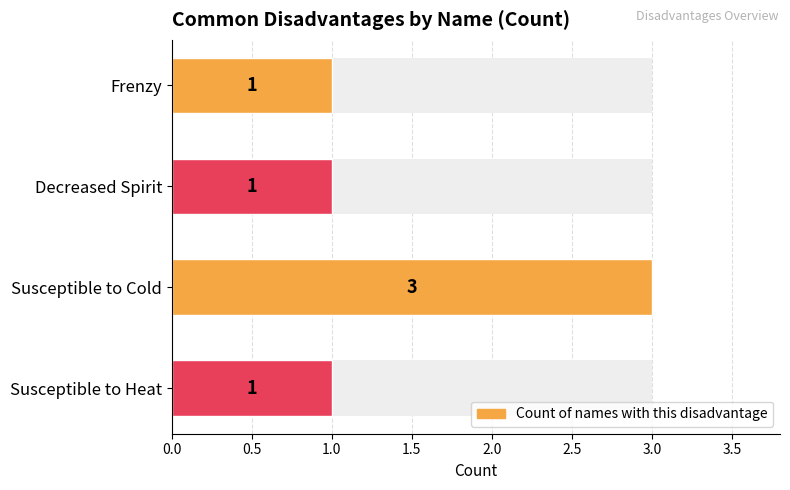

The chart shows a value of 3 at Susceptible to Cold. True or false?

True